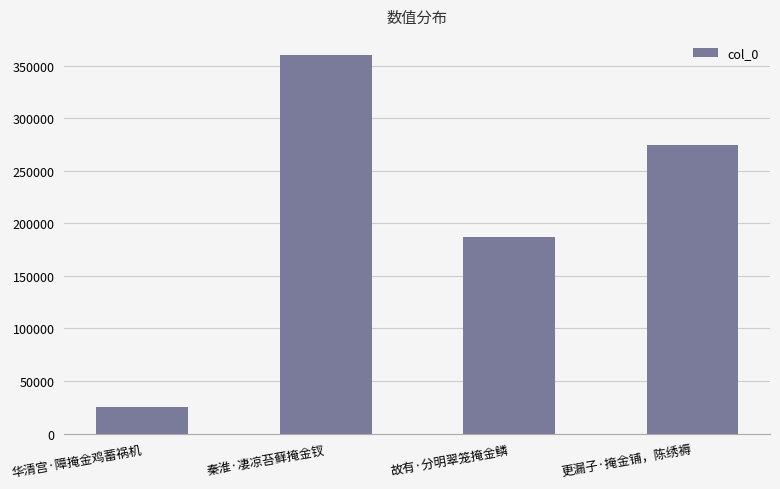

What is the sum of all values?

847582